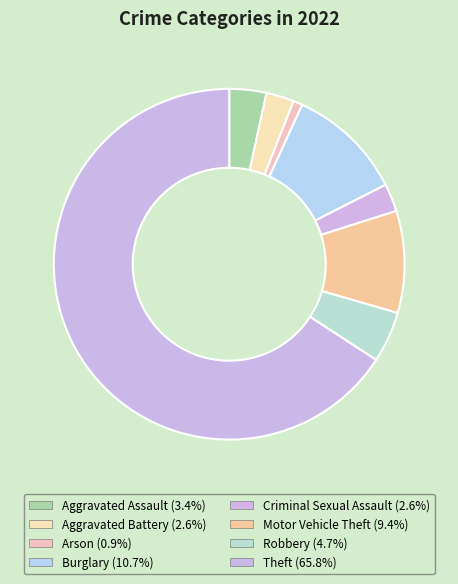

How many slices are in this pie chart?

8